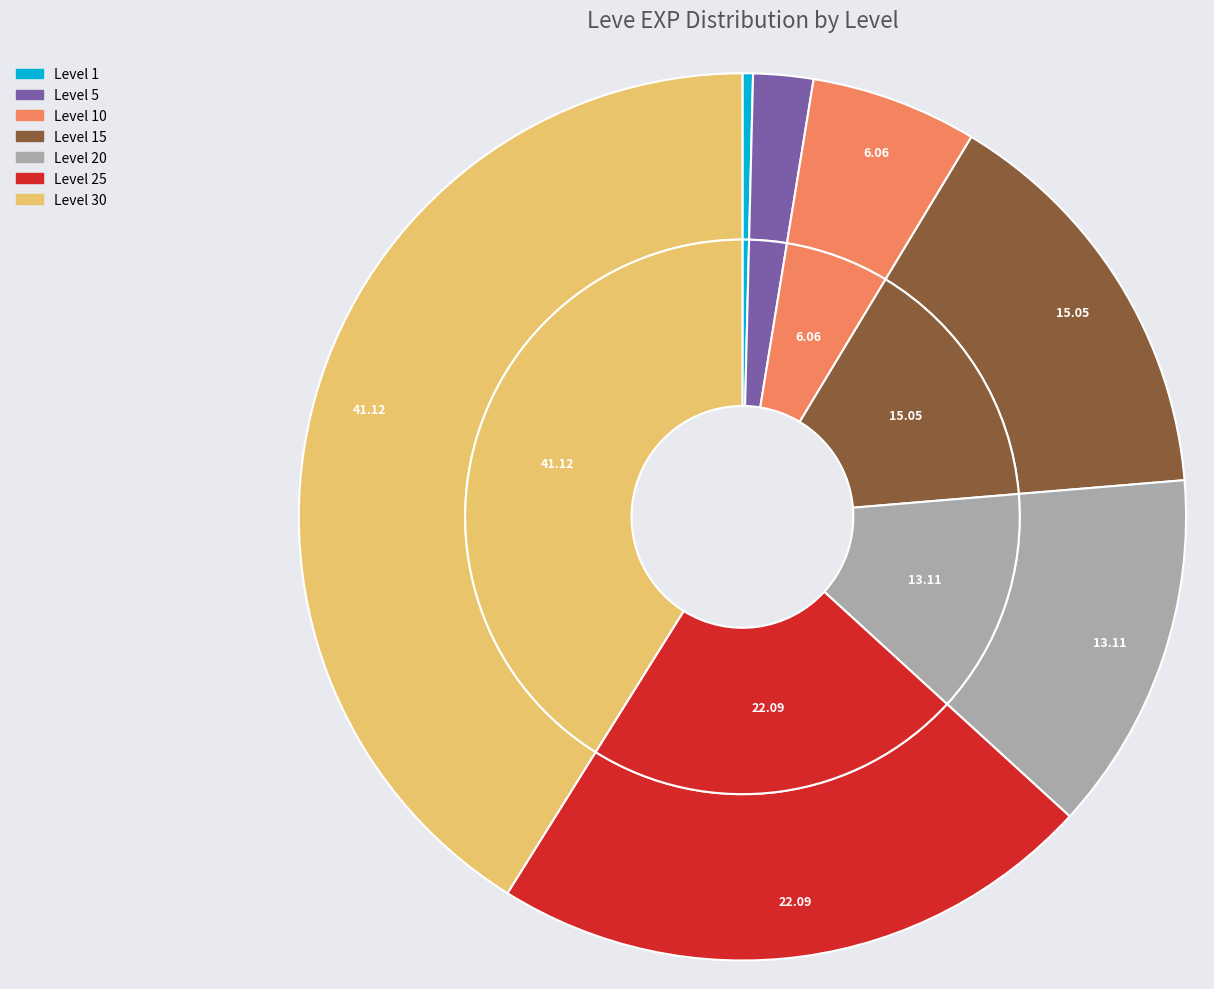

True or false: Level 15 accounts for 22% of the total.

False